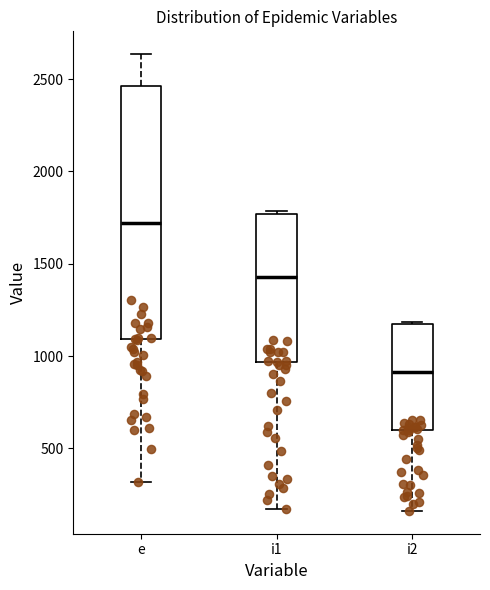

Which box is the tallest, from its lower edge to its upper edge?

e